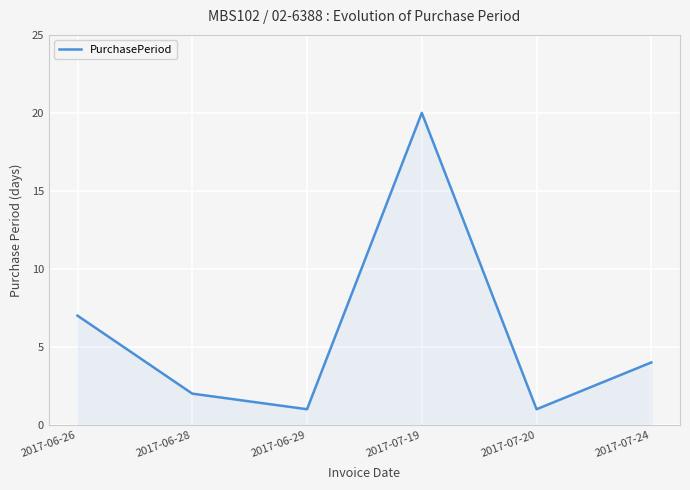

At which category does the data reach its first local valley?

2017-06-29